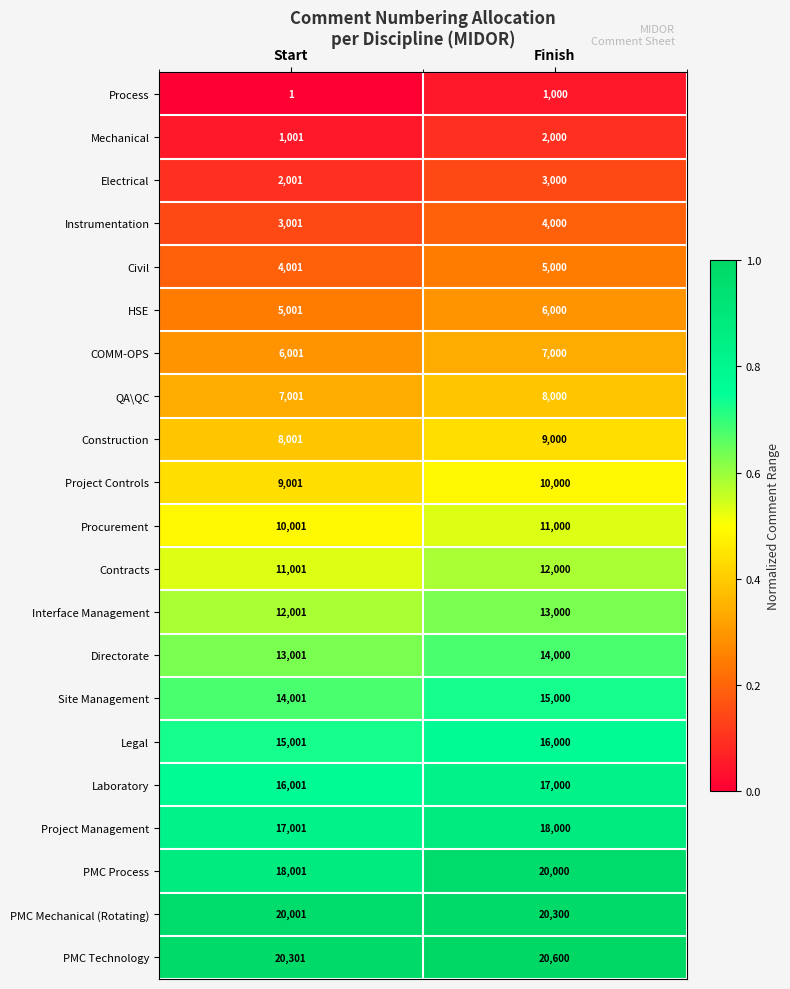

True or false: QA\QC has a value of 7001 at Start.

True